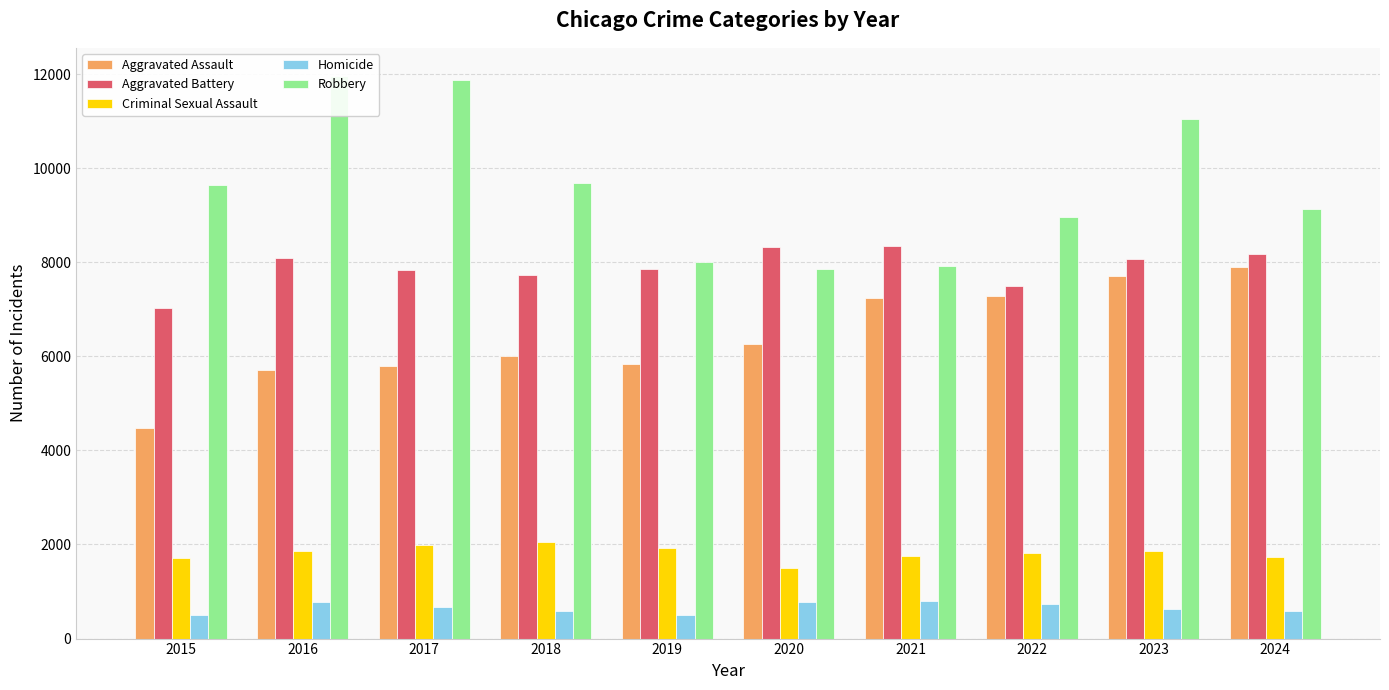

At 2019, list the series in order from smallest to largest.

Homicide, Criminal Sexual Assault, Aggravated Assault, Aggravated Battery, Robbery